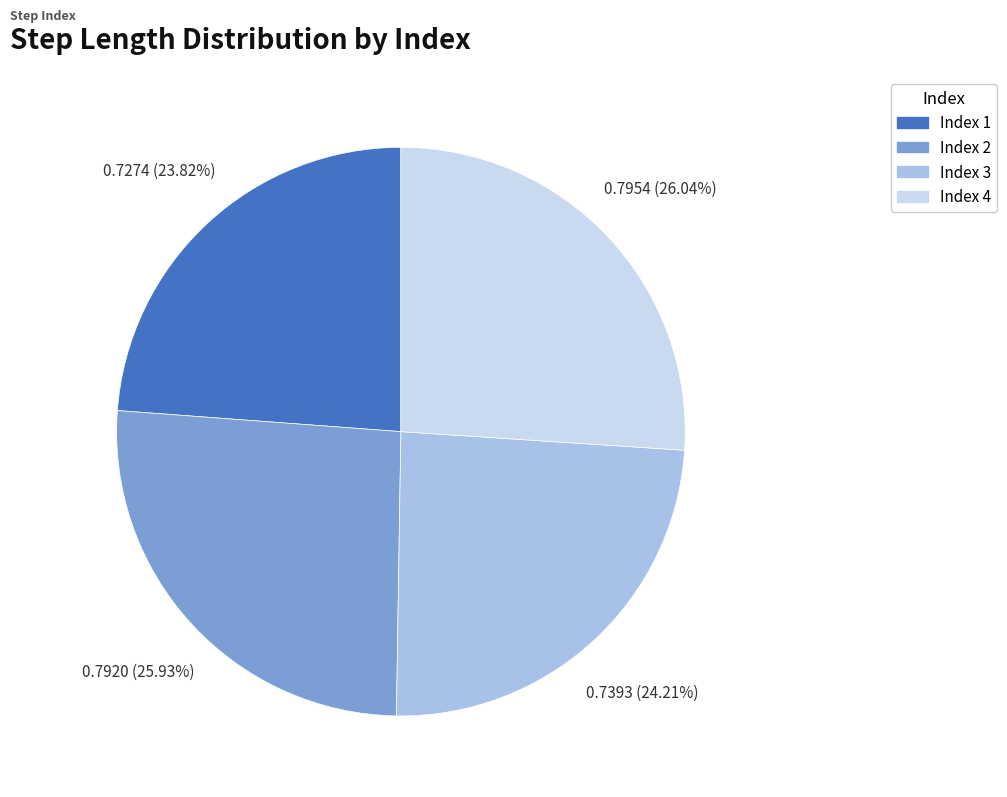

Is there a majority slice in this chart?

No